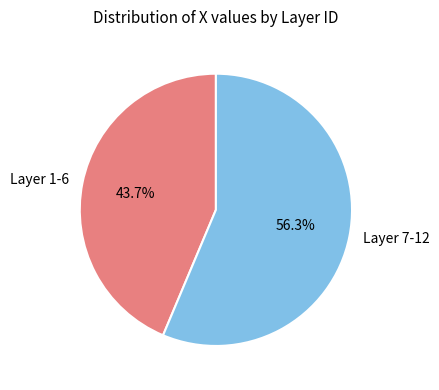

Which category has the smallest portion of the pie?

Layer 1-6